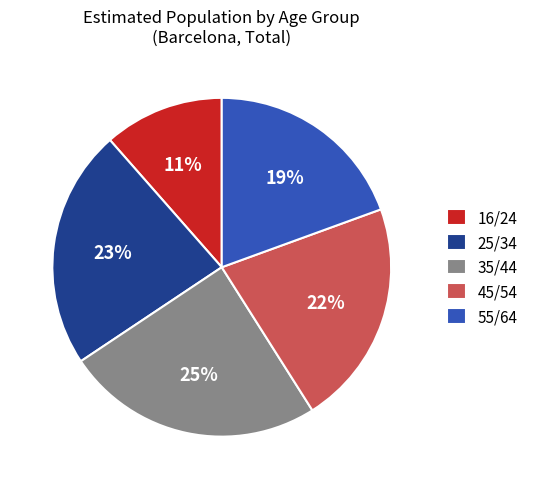

What percentage is the 45/54 slice, to the nearest percent?

22%